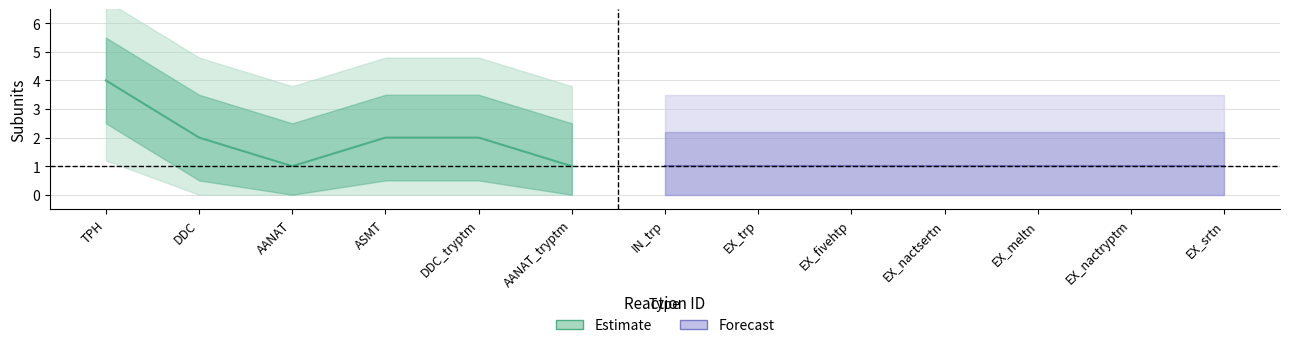

Between EX_trp and AANAT, which is larger?

EX_trp